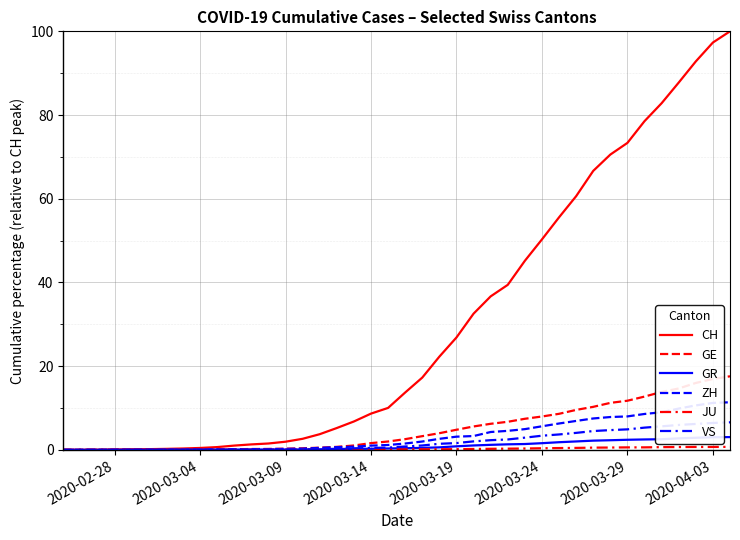

What is the sum of all VS values?

78.0